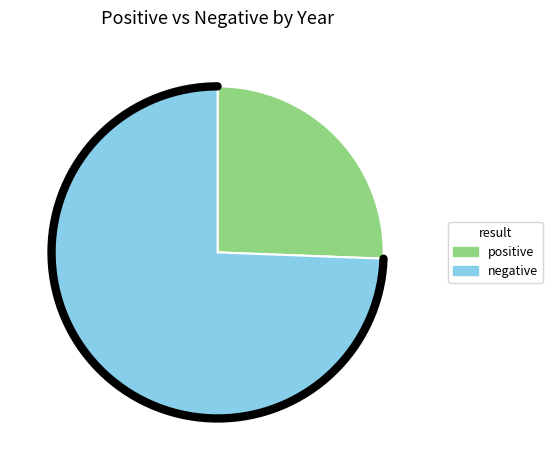

Rank the series at 2018 from highest to lowest value.

negative, positive